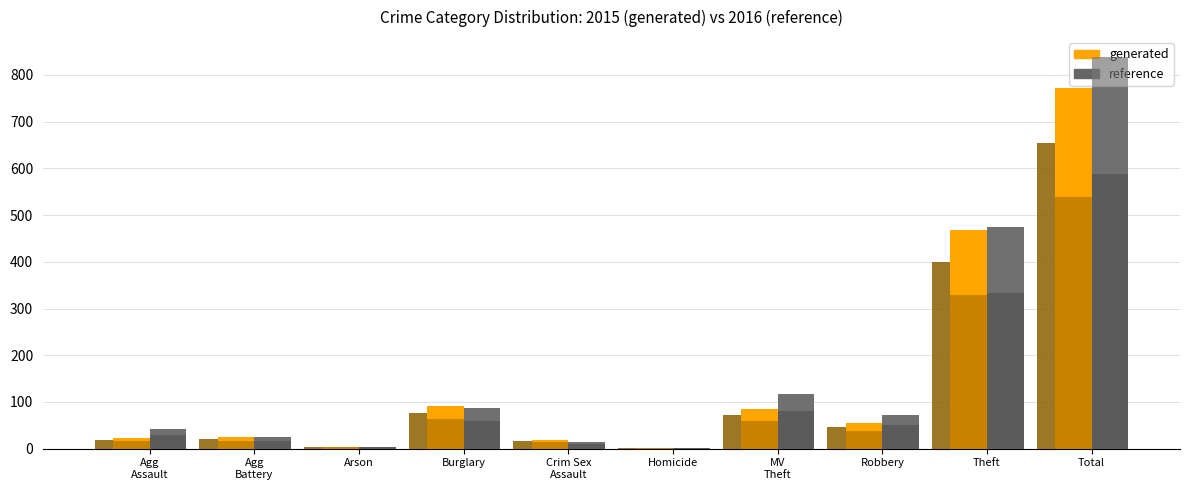

What is the maximum value shown in the chart?

839